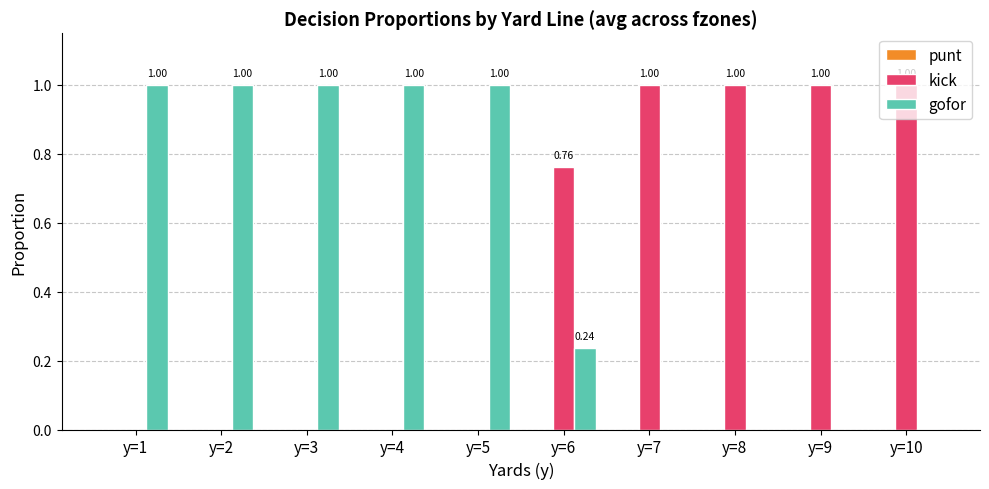

Is the value of gofor at y=8 greater than the value of kick at y=7?

No